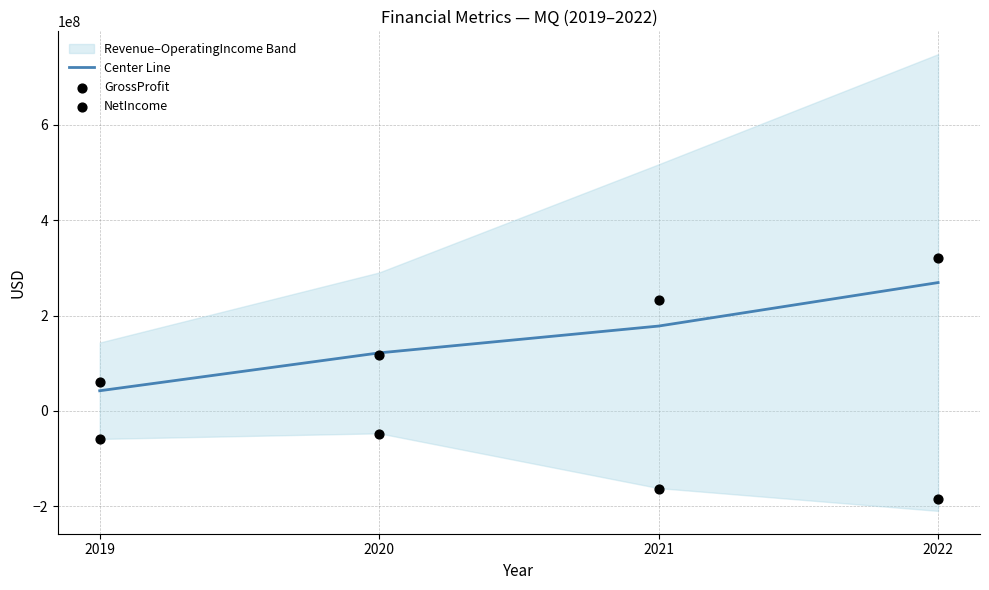

Which series has the largest total across all categories?

GrossProfit